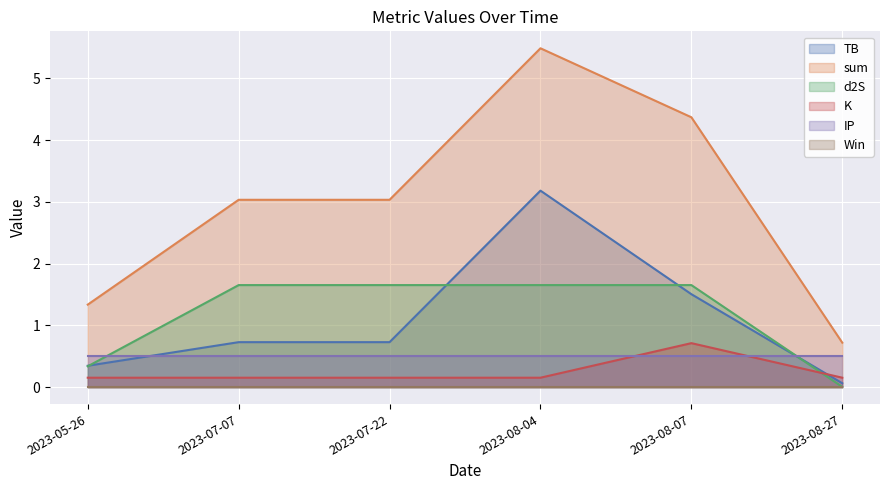

Which series changed the most between 2023-05-26 and 2023-08-27?

sum